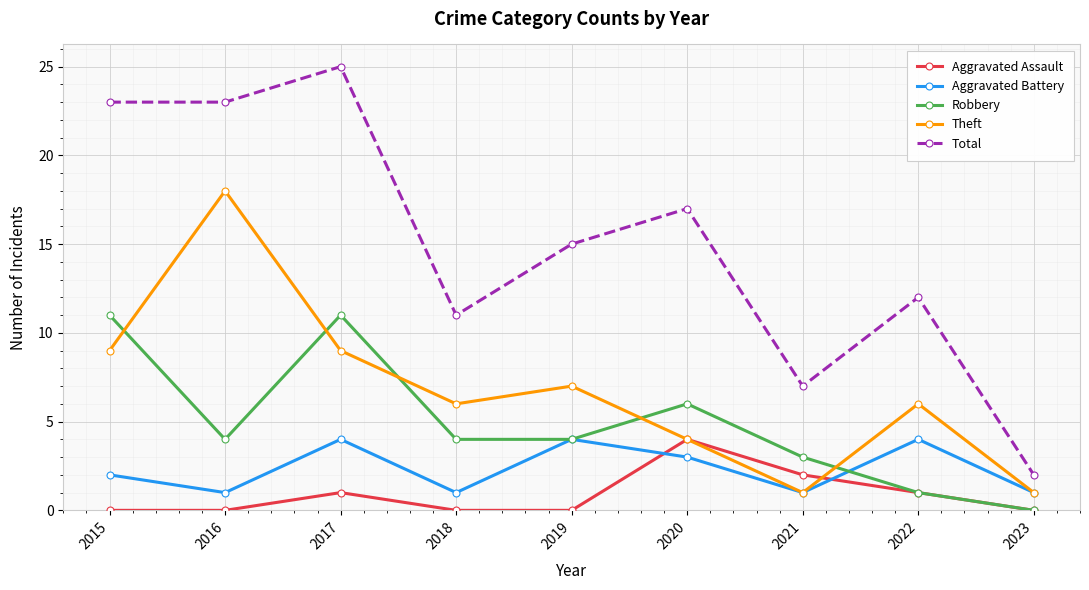

Reading left to right, what are all the values shown in this chart?

Aggravated Assault: 0	0	1	0	0	4	2	1	0
Aggravated Battery: 2	1	4	1	4	3	1	4	1
Robbery: 11	4	11	4	4	6	3	1	0
Theft: 9	18	9	6	7	4	1	6	1
Total: 23	23	25	11	15	17	7	12	2